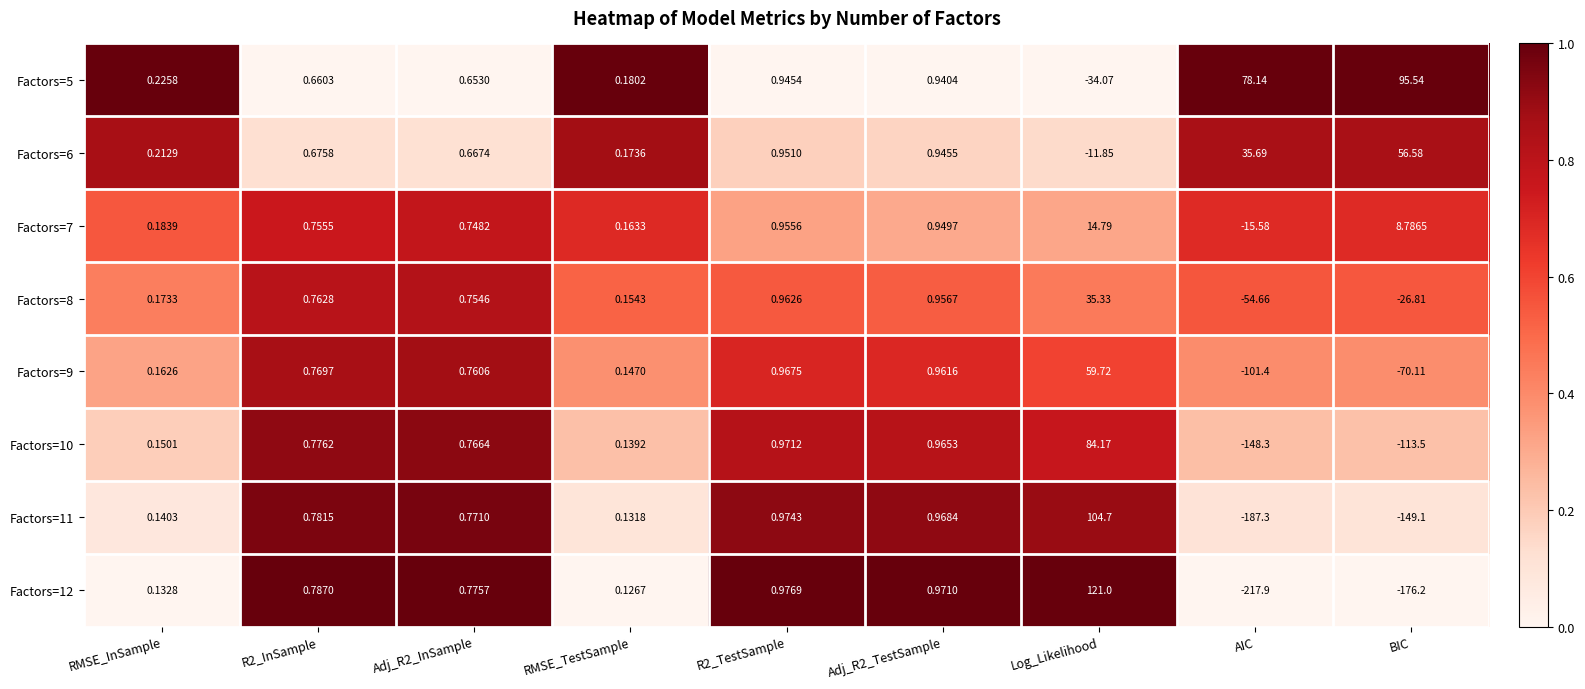

Which category has the lowest value in the Factors=6 series?

Log_Likelihood